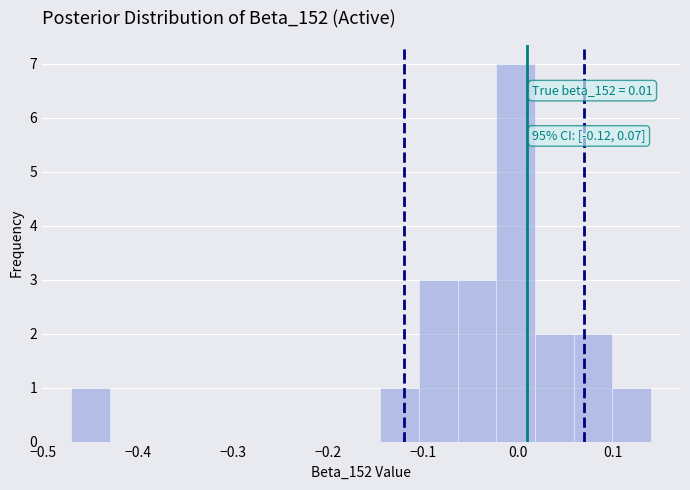

Over which range of the x-axis is the bar tallest?

-0.02 to 0.02